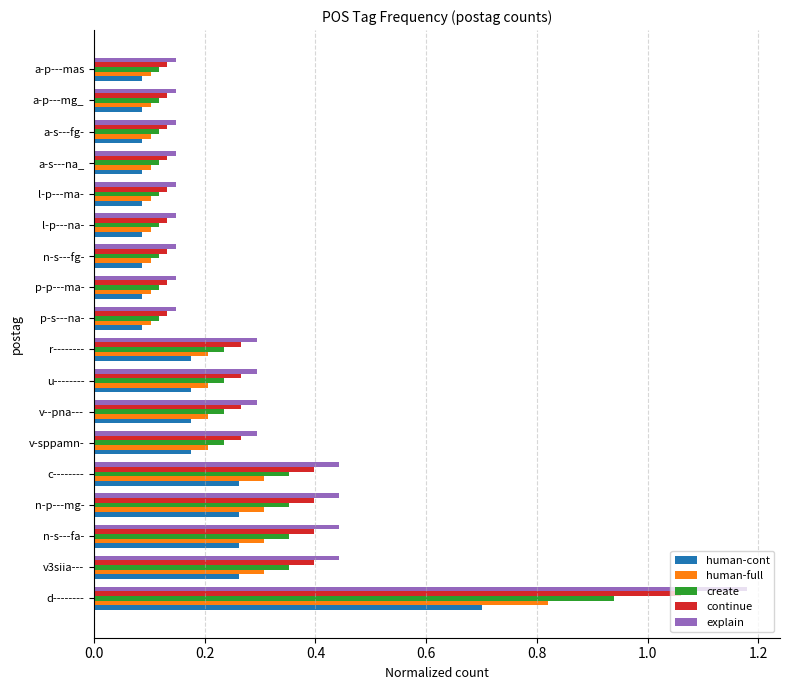

The human-full series shows 0.2 at v3siia---. True or false?

False